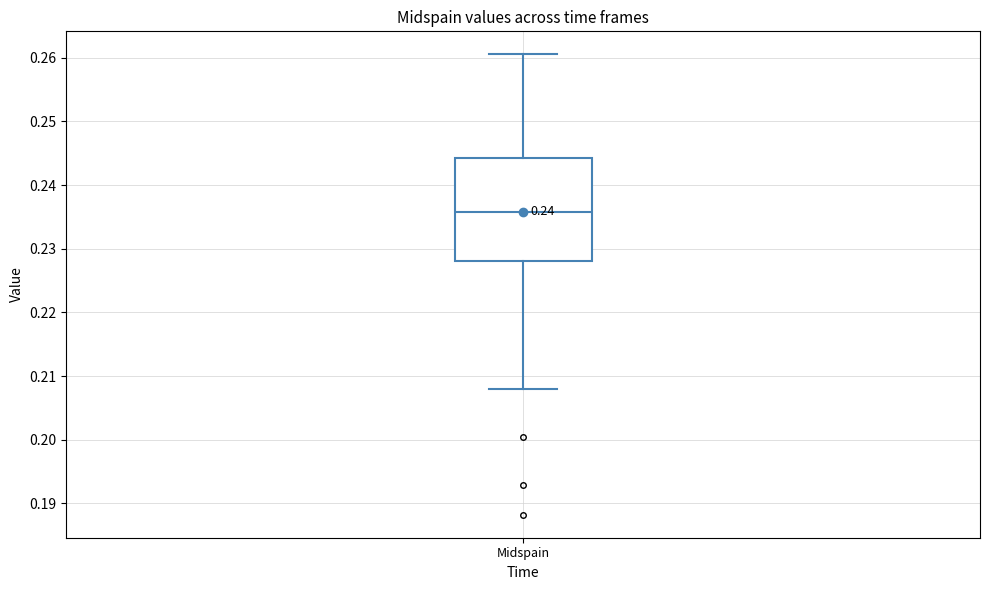

Transcribe this box plot: give where the median line is, the range the box spans, and where the two whiskers end, as read against the y-axis. The values are not printed on the chart, so give them approximately, as read against the axis.

median 0.236, box 0.228 to 0.244, whiskers 0.208 to 0.261